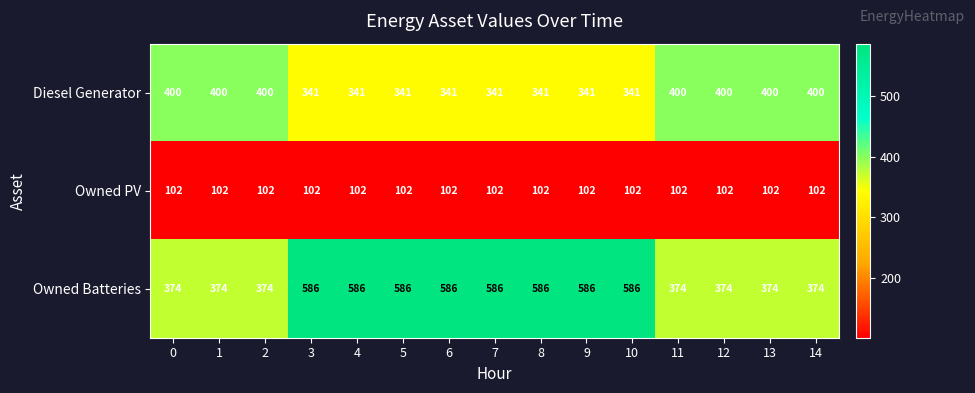

Read the Owned Batteries value at 1.

374